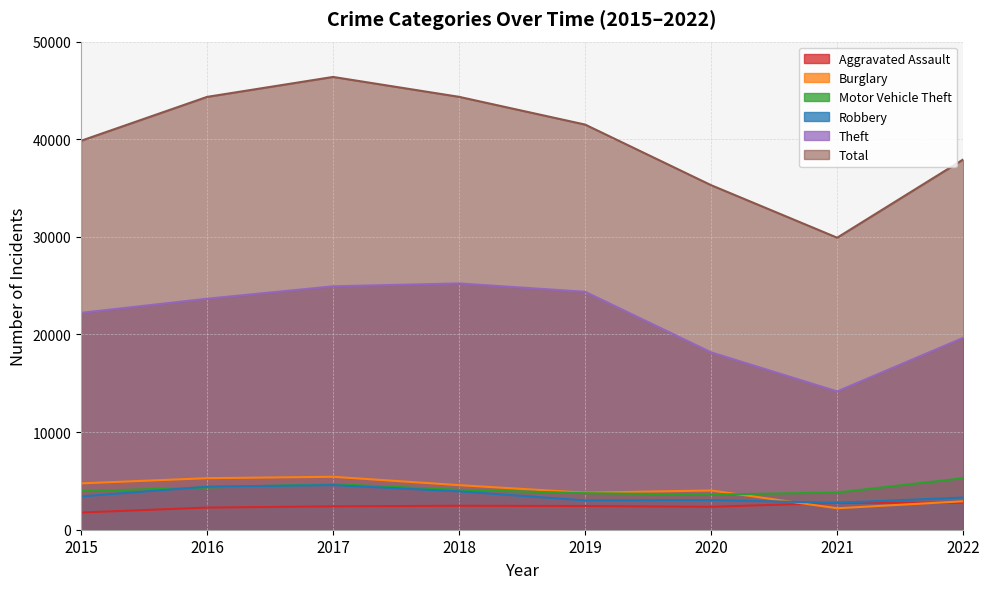

In Burglary, how many points are higher than both neighbors (excluding endpoints)?

2